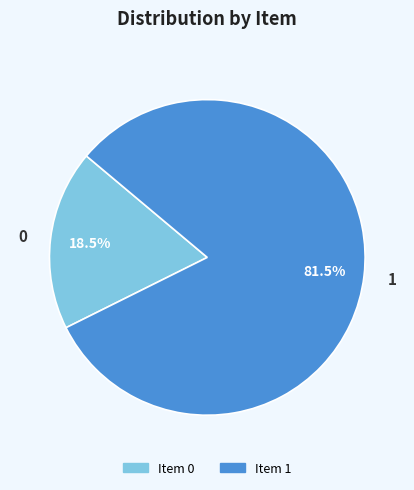

Is 0 the majority of the pie?

No